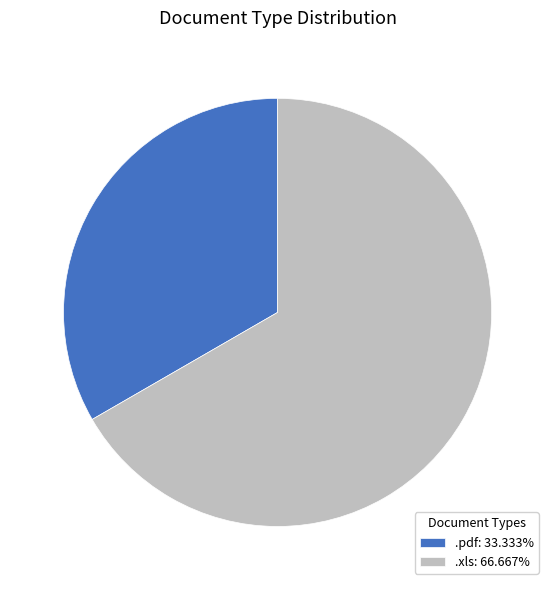

What is the largest slice in the pie chart?

.xls